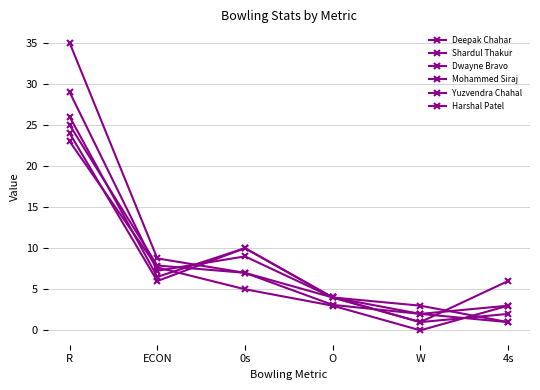

Is this an area chart (filled region under the line)?

No